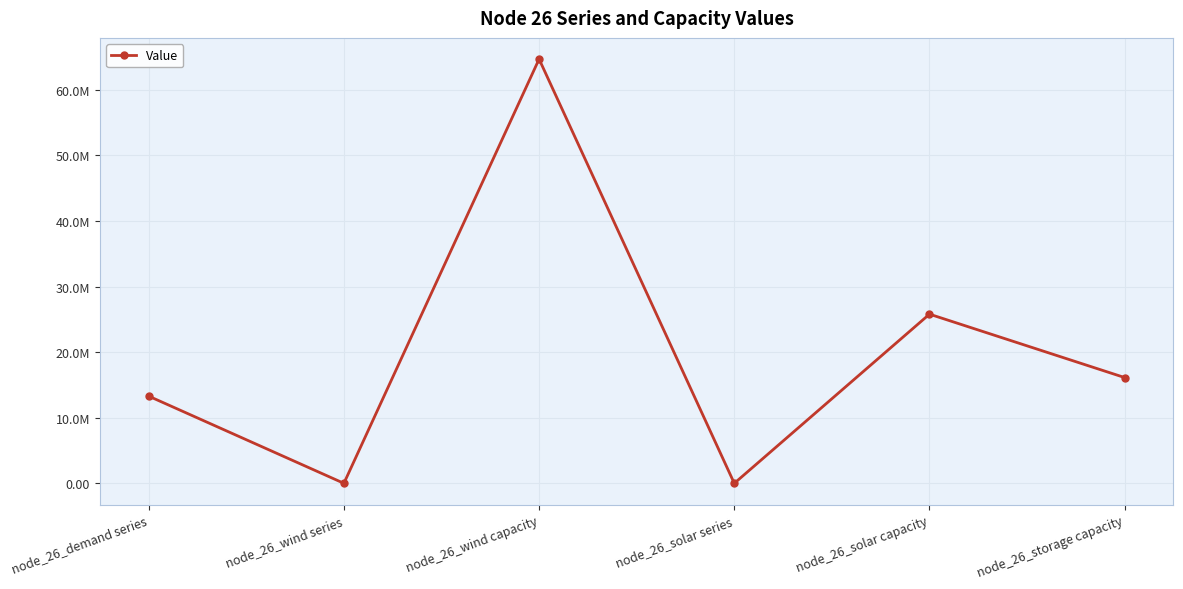

List the labels in order of value, largest first.

node_26_wind capacity, node_26_solar capacity, node_26_storage capacity, node_26_demand series, node_26_wind series, node_26_solar series